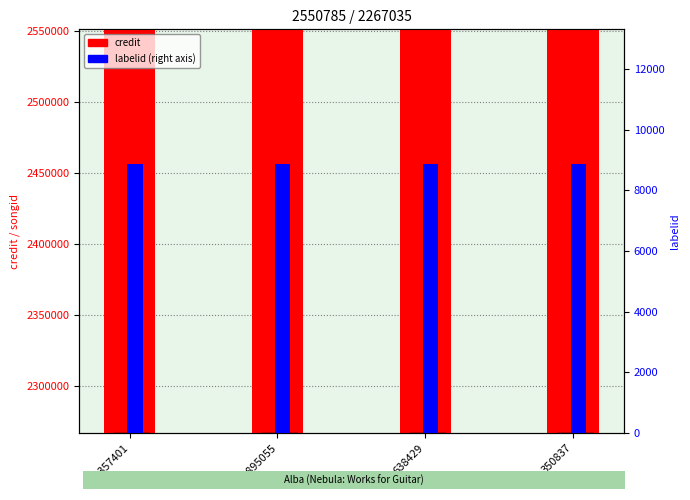

What is the approximate value of credit at 350837?

2550785